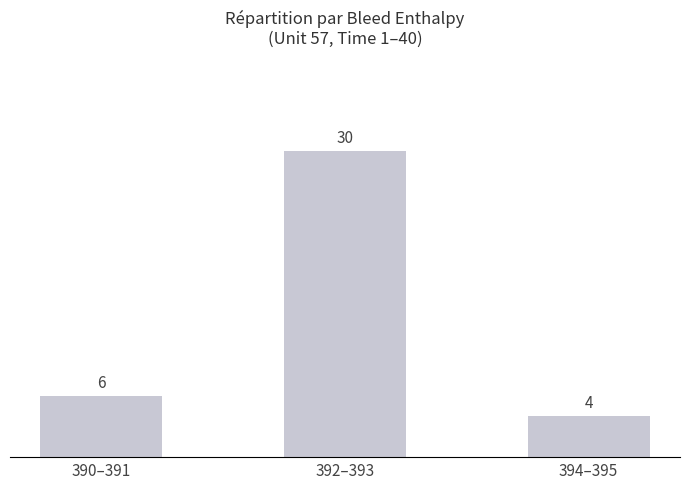

What is the ratio of the value at 390–391 to the value at 392–393?

0.2